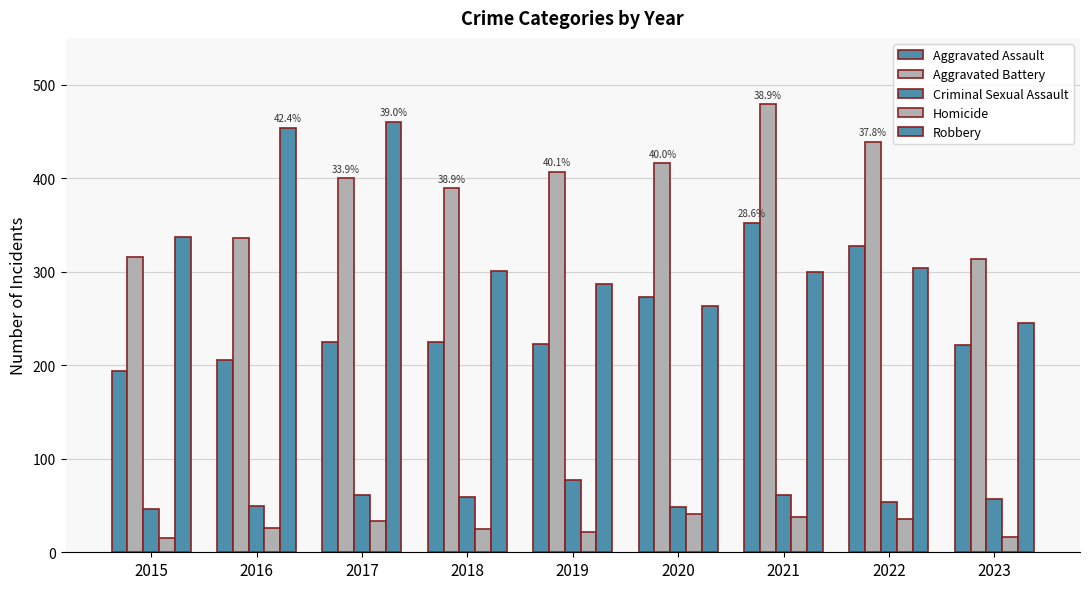

What is the greatest value displayed?

479